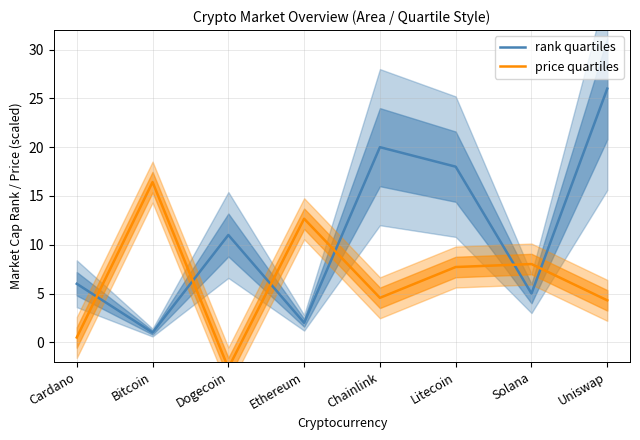

Read the price quartiles value at Litecoin.

7.7